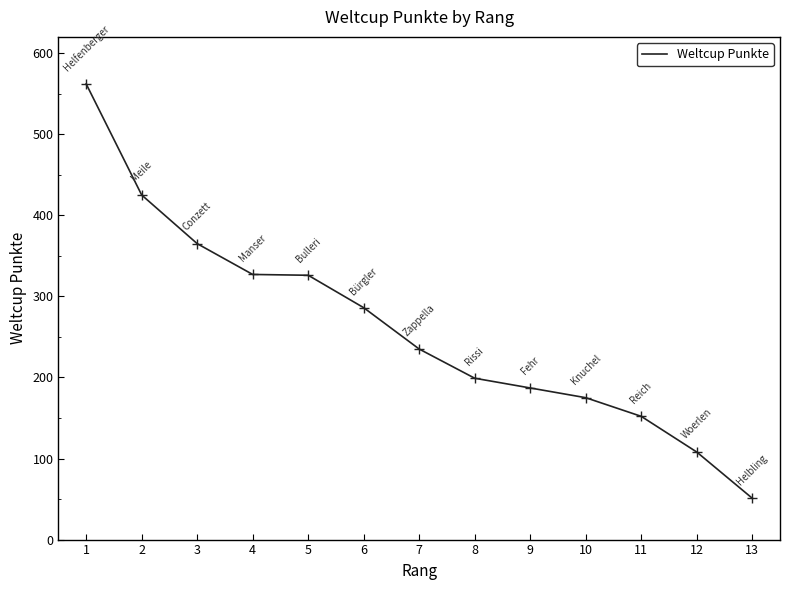

Where does the data first go above 235?

1